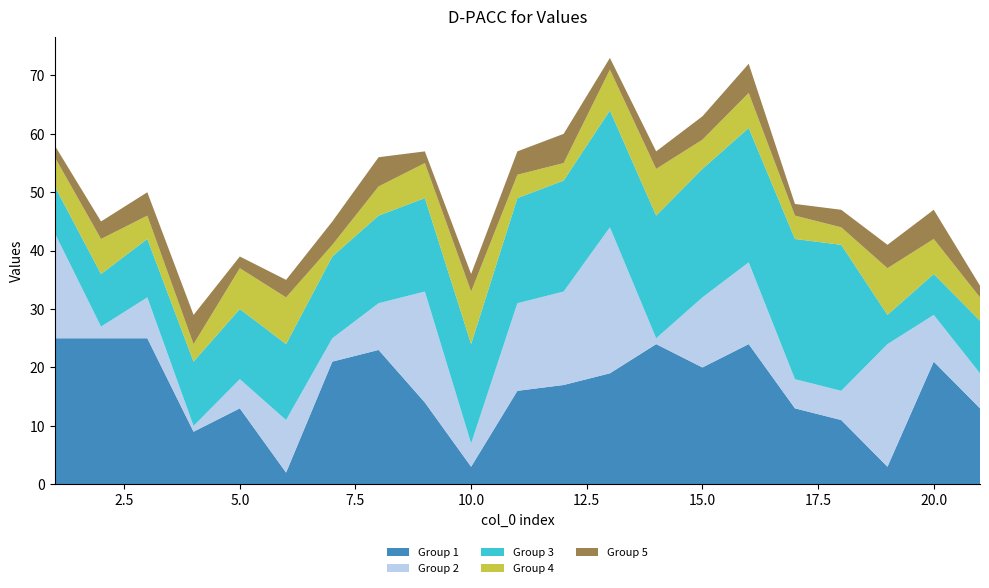

Reading left to right, transcribe all the data shown in this chart.

Group 1: 25	25	25	9	13	2	21	23	14	3	16	17	19	24	20	24	13	11	3	21	13
Group 2: 18	2	7	1	5	9	4	8	19	4	15	16	25	1	12	14	5	5	21	8	6
Group 3: 8	9	10	11	12	13	14	15	16	17	18	19	20	21	22	23	24	25	5	7	9
Group 4: 5	6	4	3	7	8	2	5	6	9	4	3	7	8	5	6	4	3	8	6	4
Group 5: 2	3	4	5	2	3	4	5	2	3	4	5	2	3	4	5	2	3	4	5	2